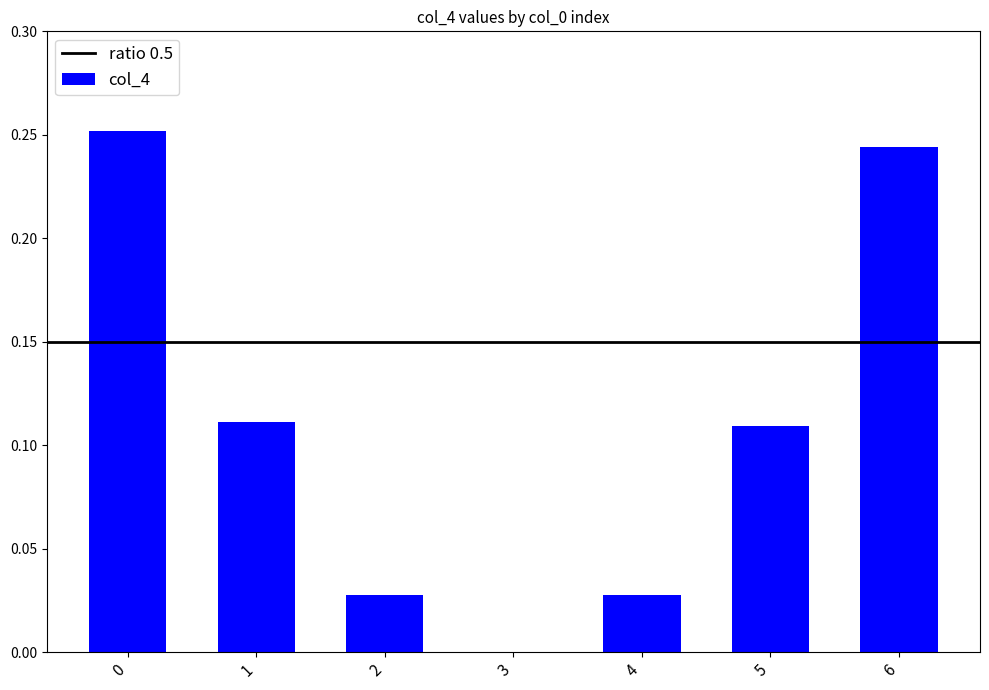

True or false: the data shows 0.4 at 6.

False